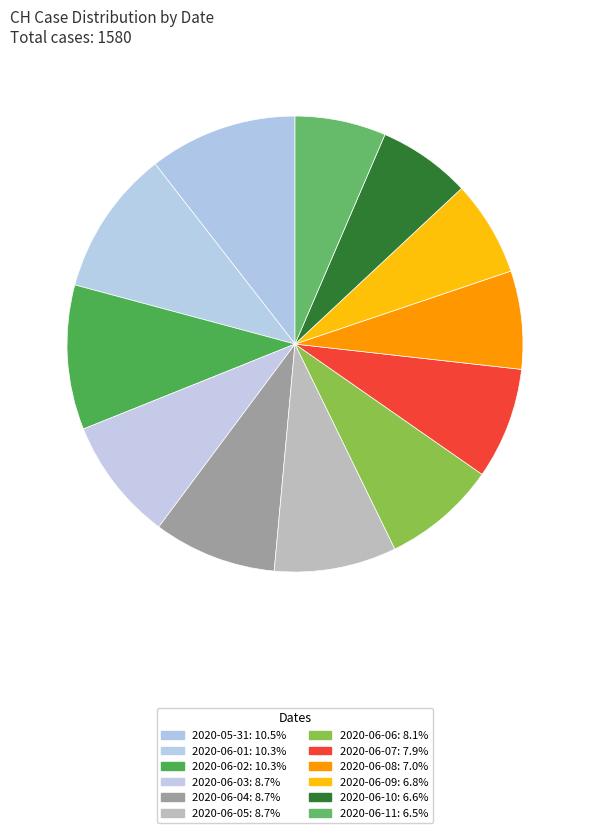

What percentage is the 2020-06-05 slice, to the nearest percent?

9%